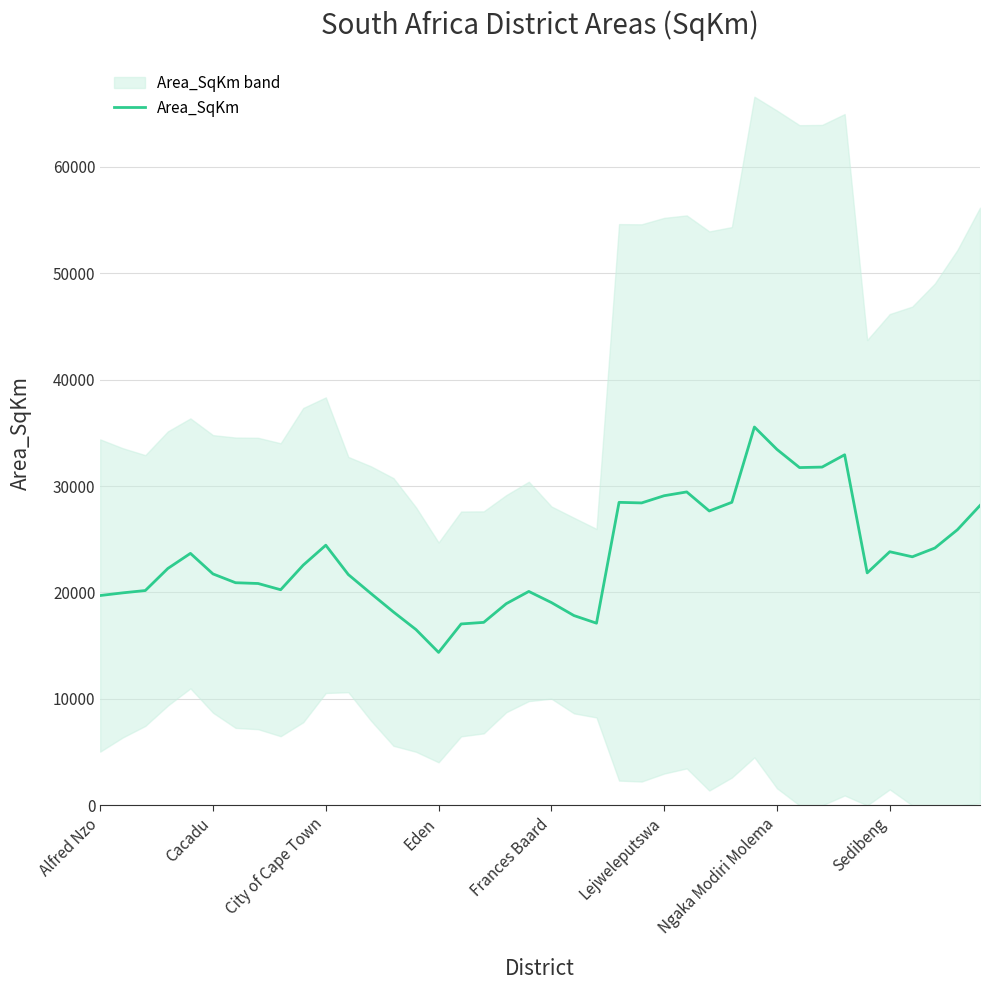

What is the average value?

23467.5